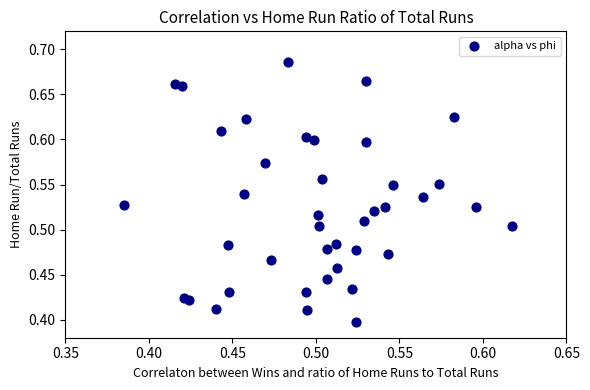

What is the range of Y values (max minus min)?

0.3